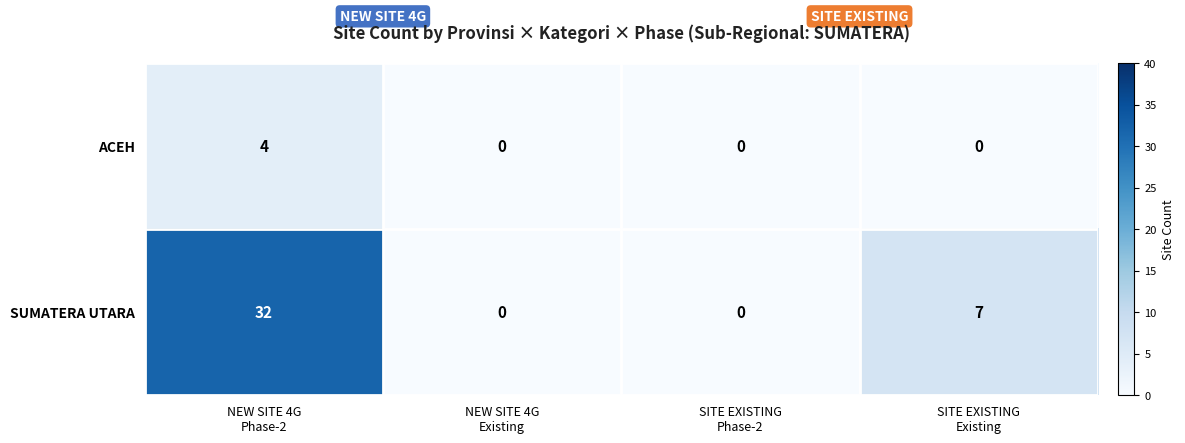

Reading right to left, list all the values displayed in this chart.

ACEH: 0	0	0	4
SUMATERA UTARA: 7	0	0	32